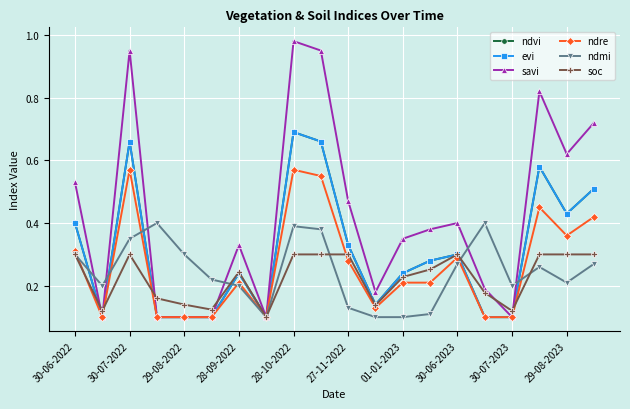

True or false: evi has more than 1 points higher than both neighbors.

True